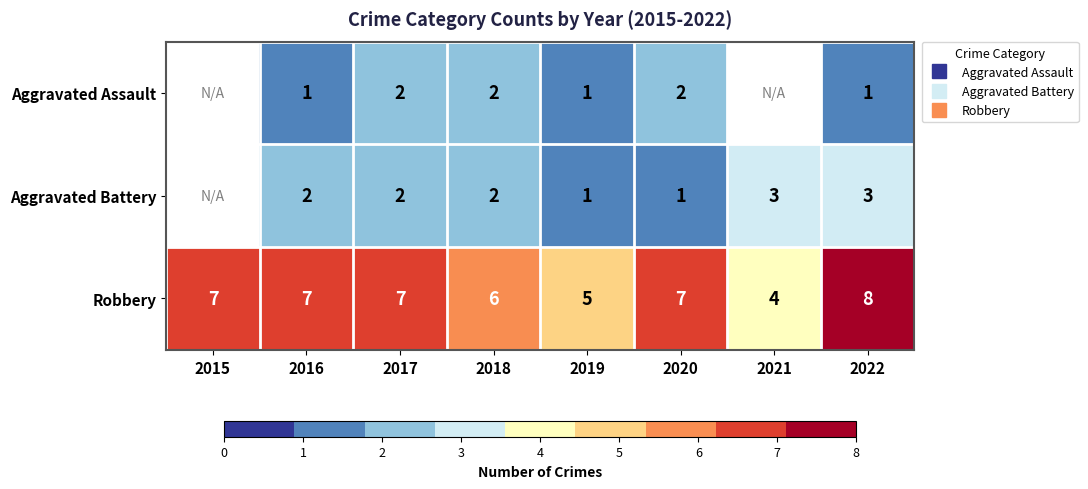

Is the value of Aggravated Battery at 2018 greater than the value of Robbery at 2017?

No